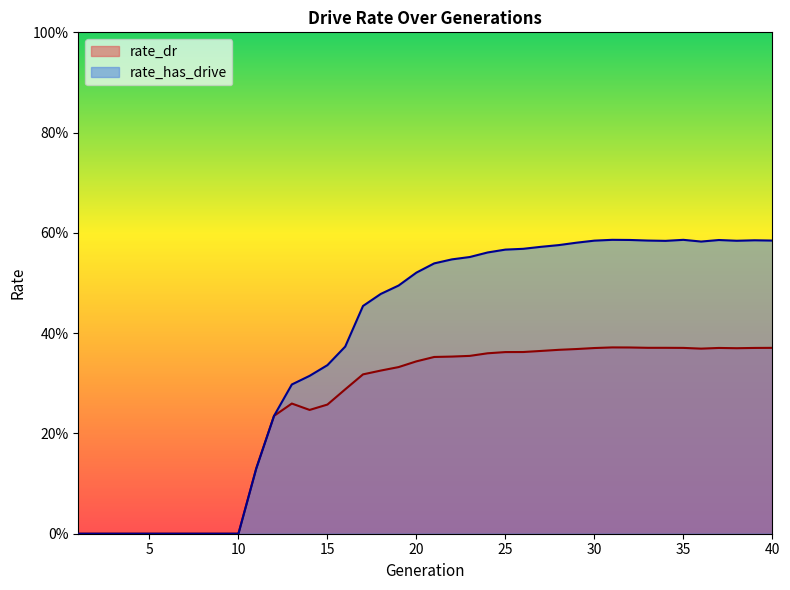

Between 17 and 29, which series saw the biggest shift?

rate_has_drive